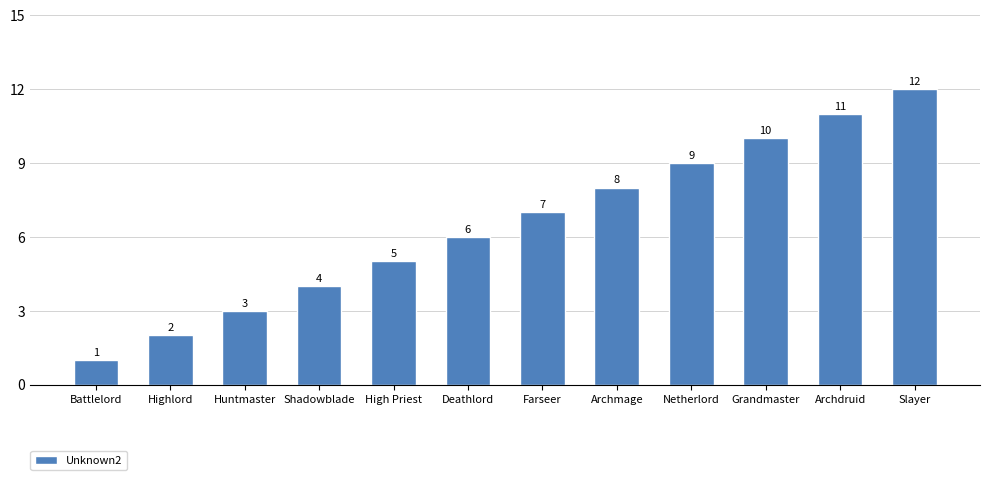

True or false: the data shows 3 at Slayer.

False